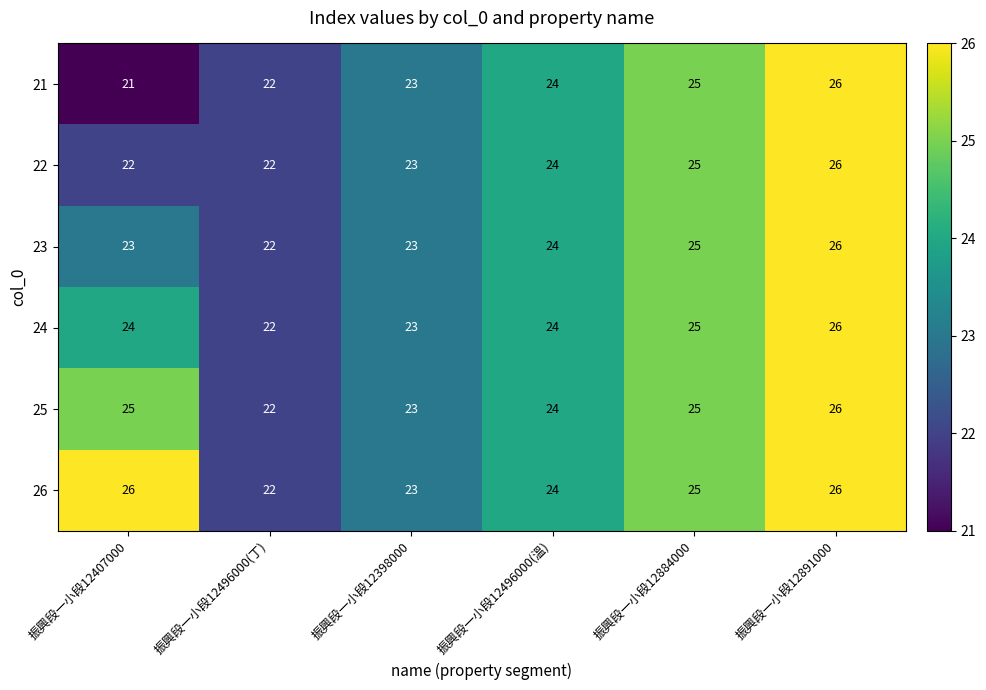

Rank the series at 振興段一小段12407000 from lowest to highest value.

21, 22, 23, 24, 25, 26